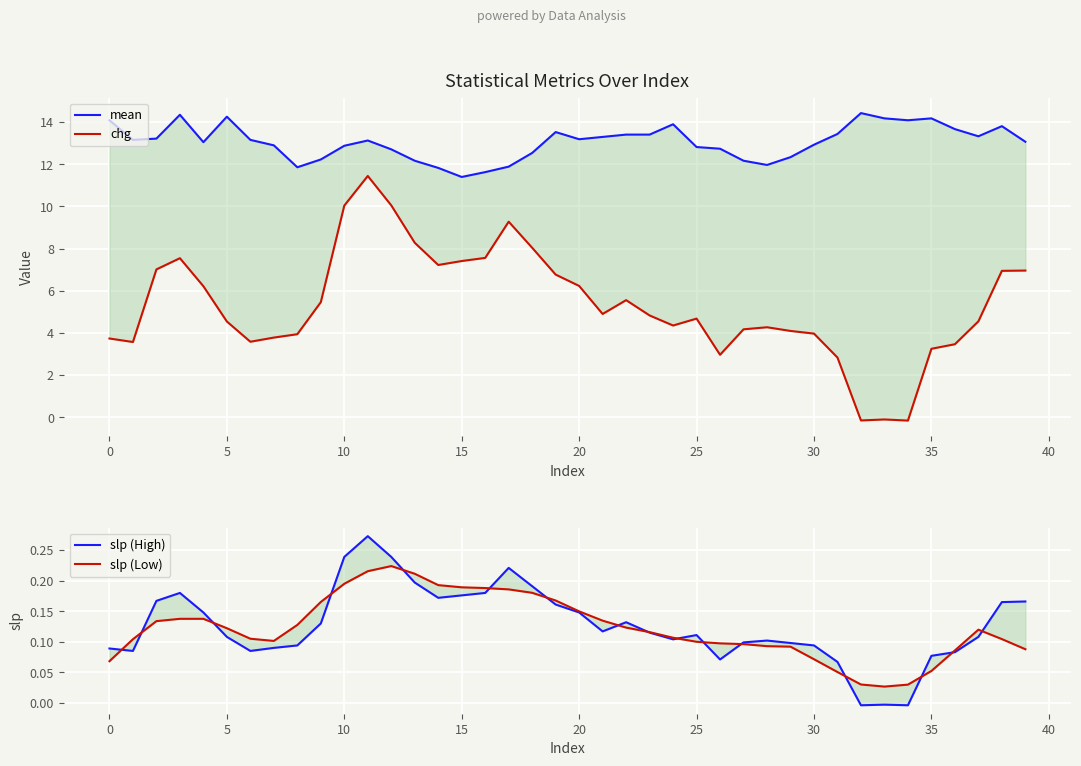

After their last crossing, which series has the higher values: slp (High) or slp (Low)?

slp (High)